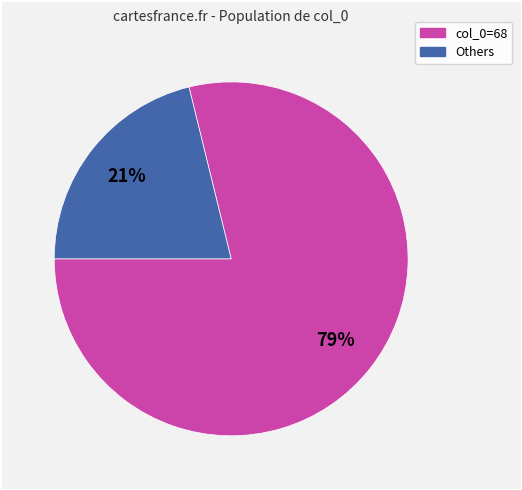

To the nearest percent, what is the average slice percentage?

50%